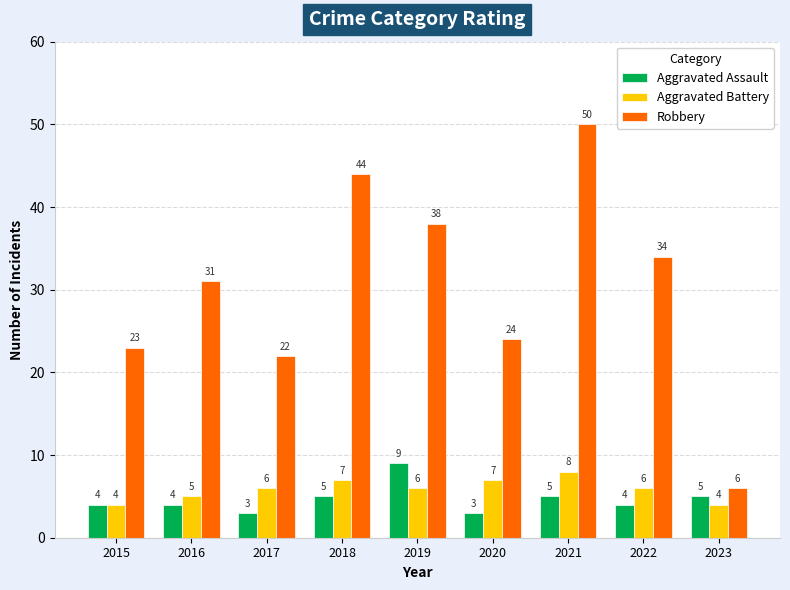

What is the spread (max minus min) of values at 2023?

2